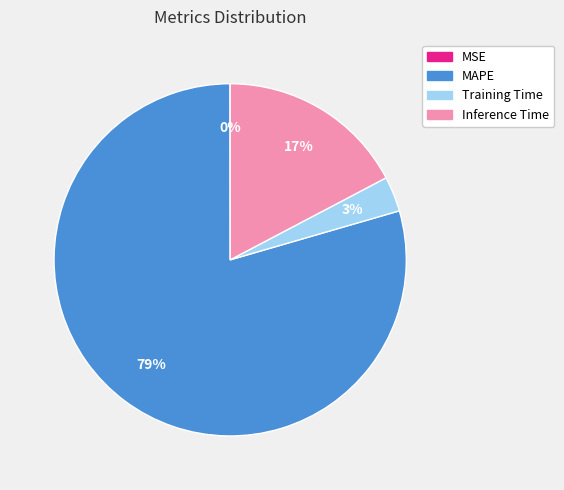

The MAPE slice represents 94% of the pie. True or false?

False